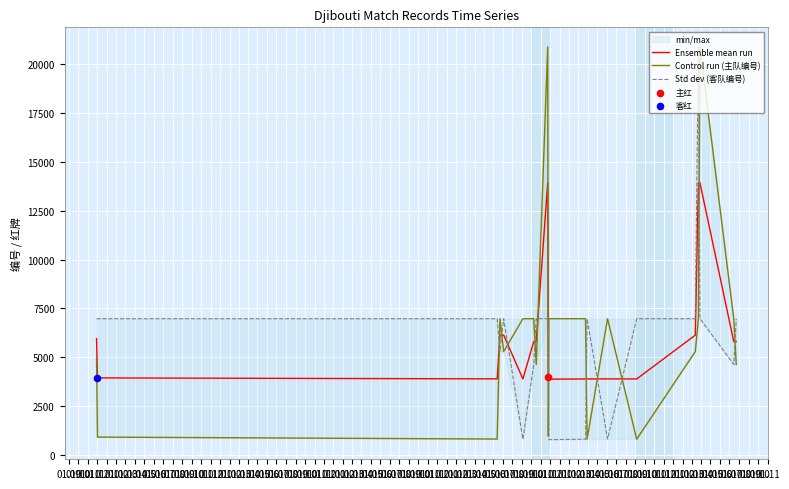

What is the minimum value for Ensemble mean run?

3883.5